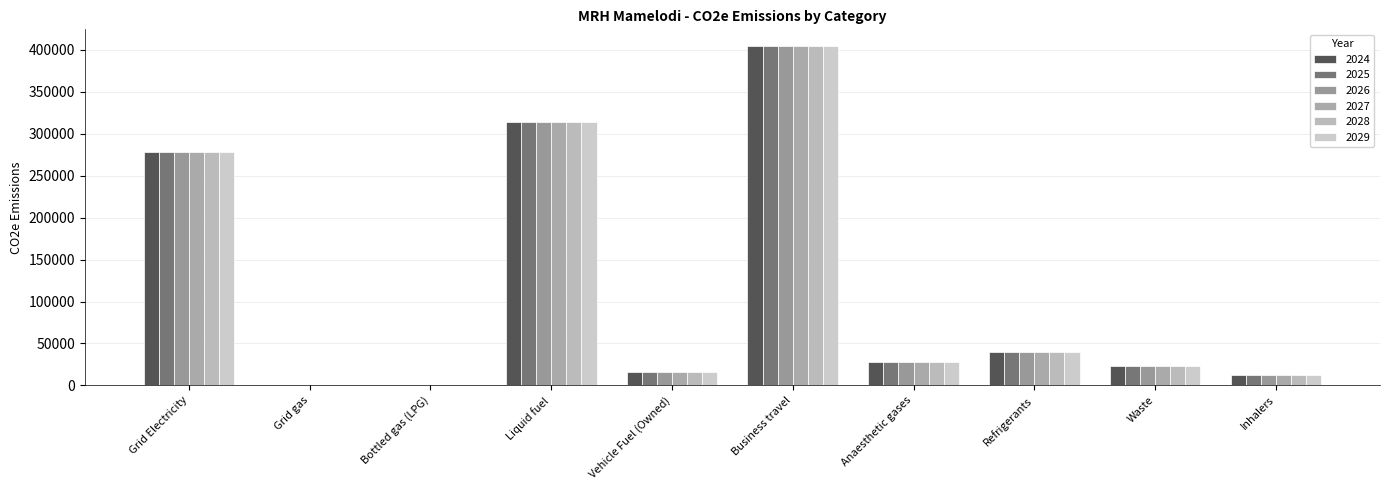

At which label does 2026 first exceed 27835?

Grid Electricity